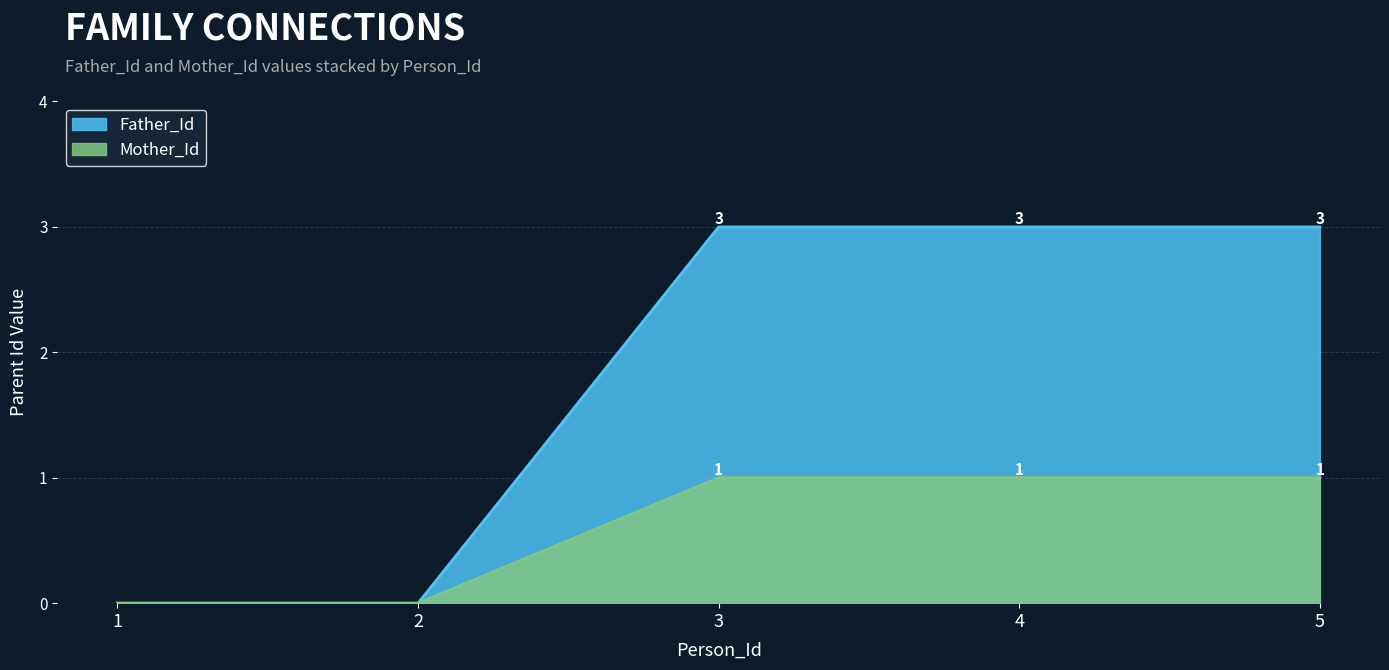

How many series are shown in this chart?

2